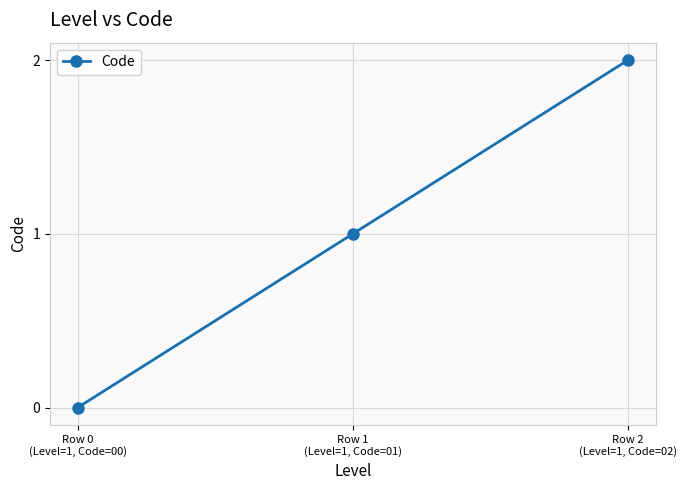

Reading right to left, extract all data points from this chart.

Row 2
(Level=1, Code=02)=2	Row 1
(Level=1, Code=01)=1	Row 0
(Level=1, Code=00)=0